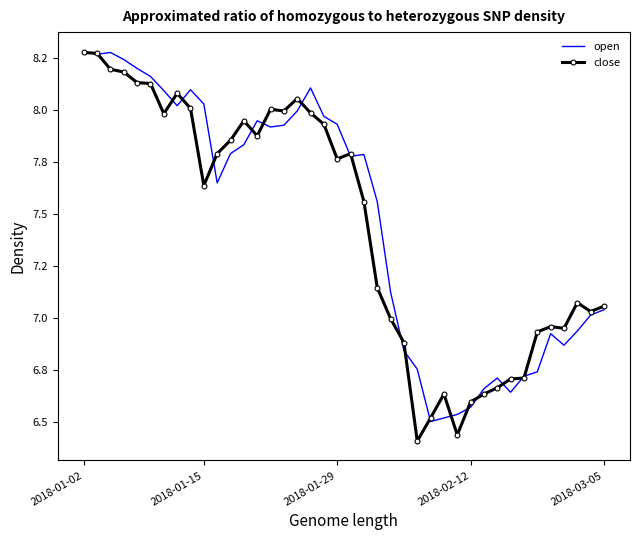

What is the value of the open point at the 7th from the left?

8.1